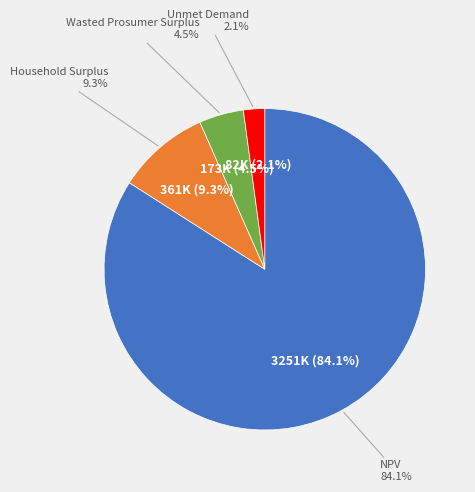

Approximately how many times larger is the value at Household Surplus compared to Unmet Demand?

4.4